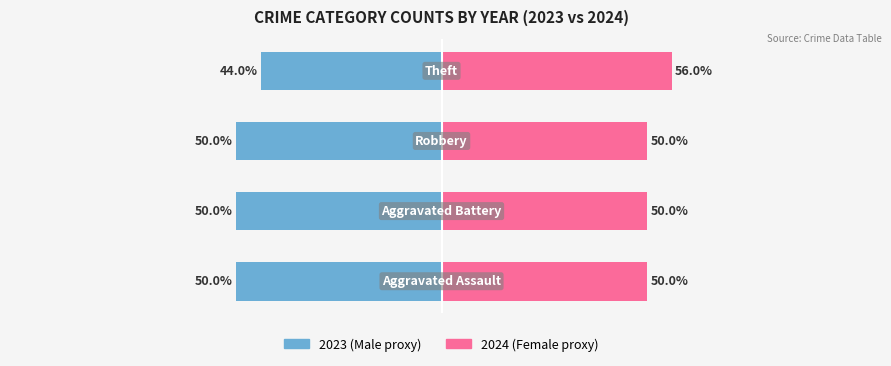

How many bars are there in each group?

2